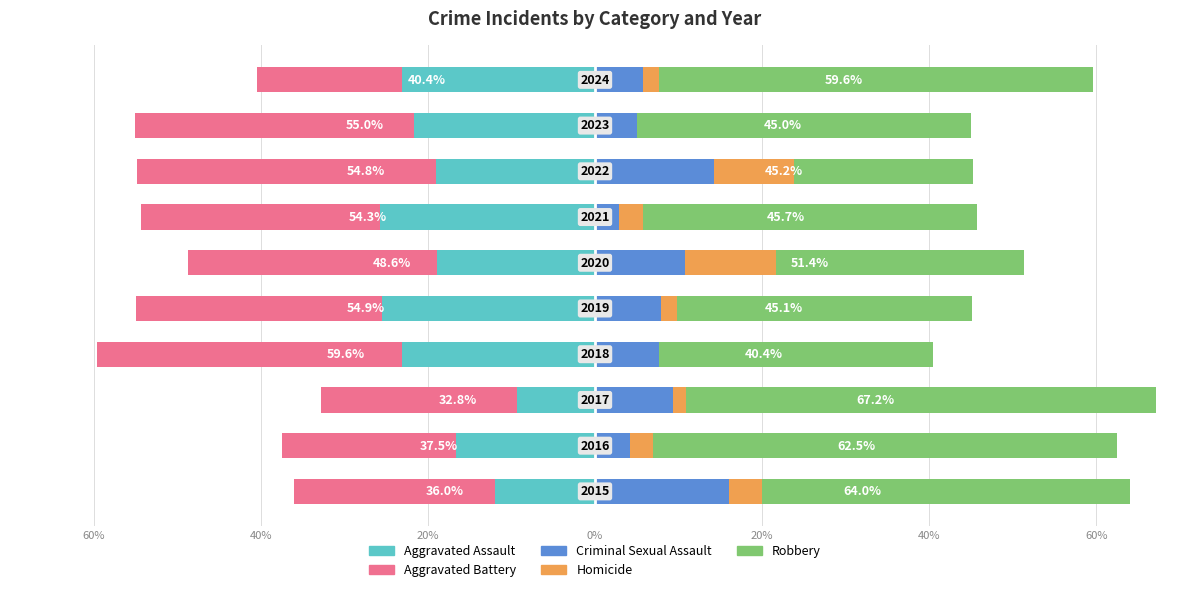

How many bars are there in each group?

5